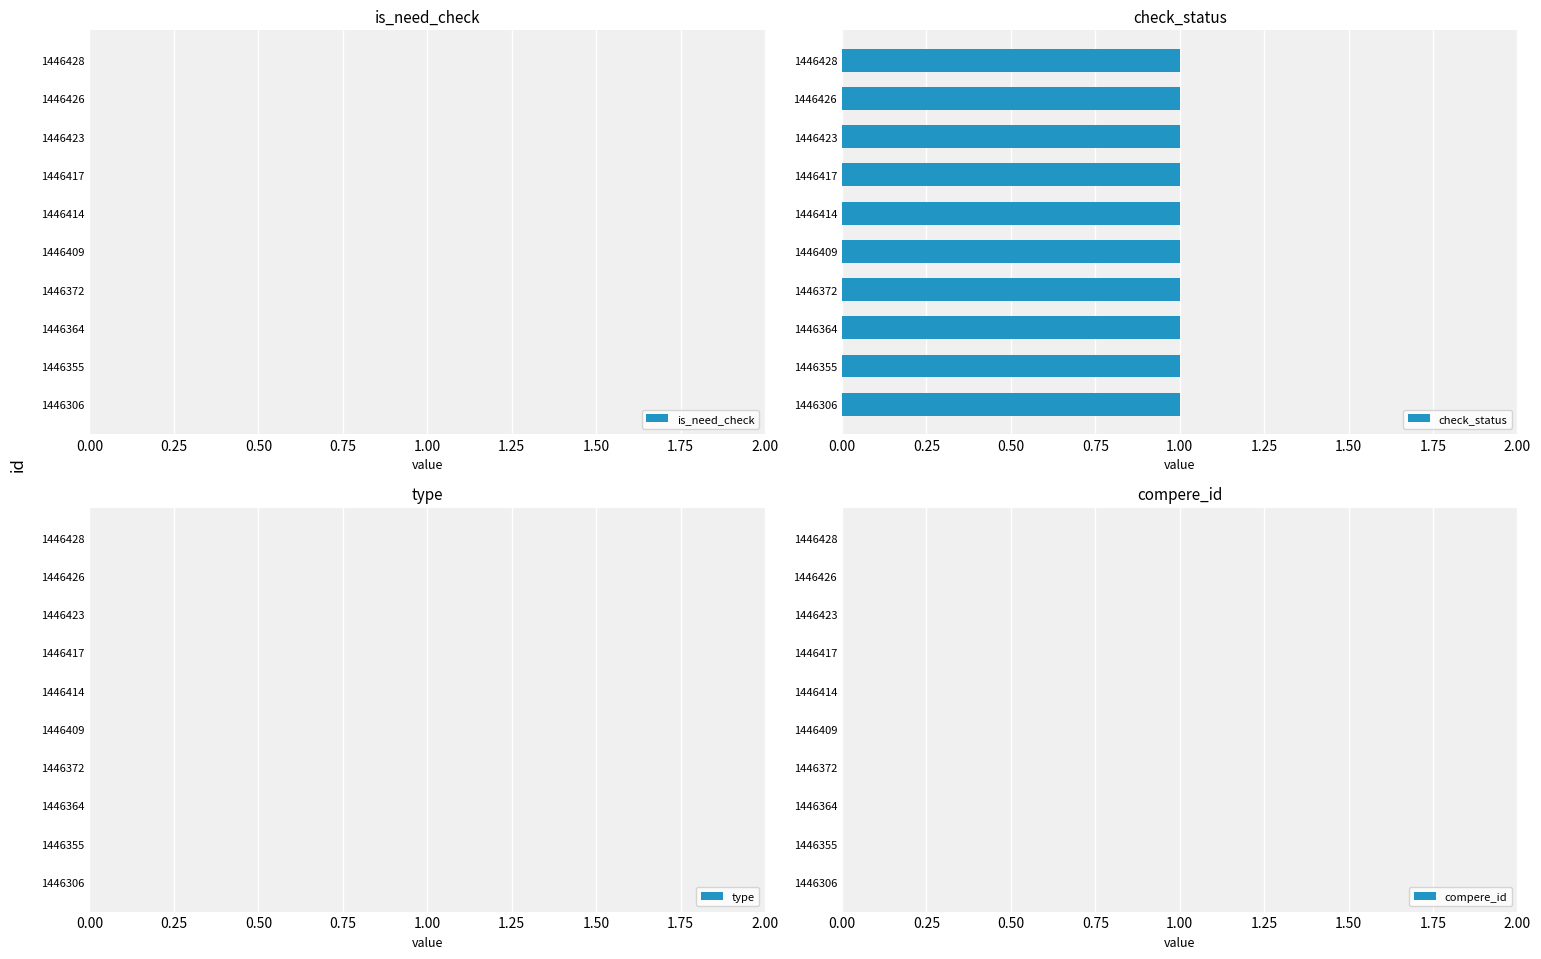

List the labels in order of compere_id value, smallest first.

1446428, 1446426, 1446423, 1446417, 1446414, 1446409, 1446372, 1446364, 1446355, 1446306